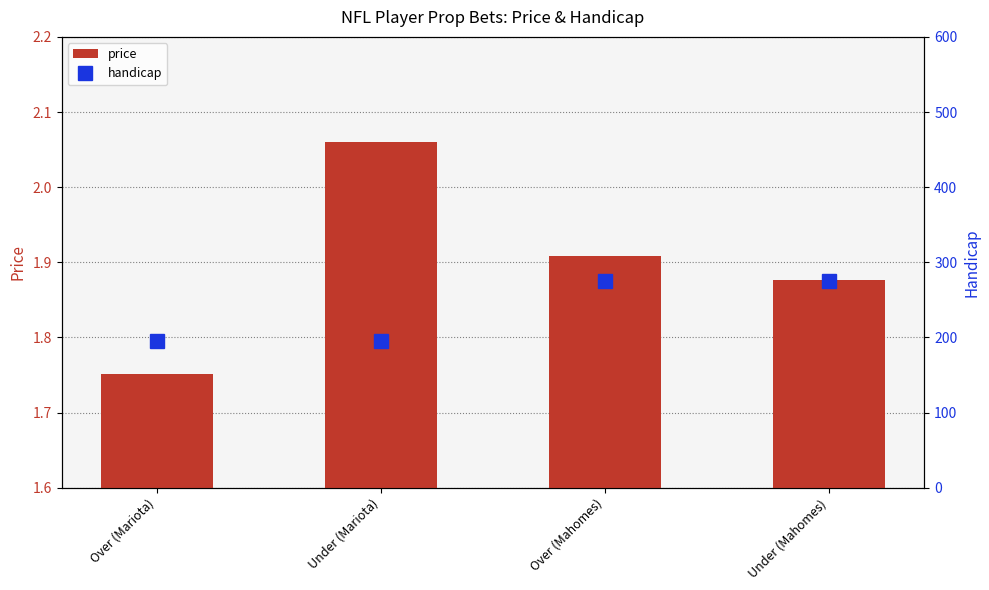

What is the difference between the second highest and minimum values in the handicap series?

79.0